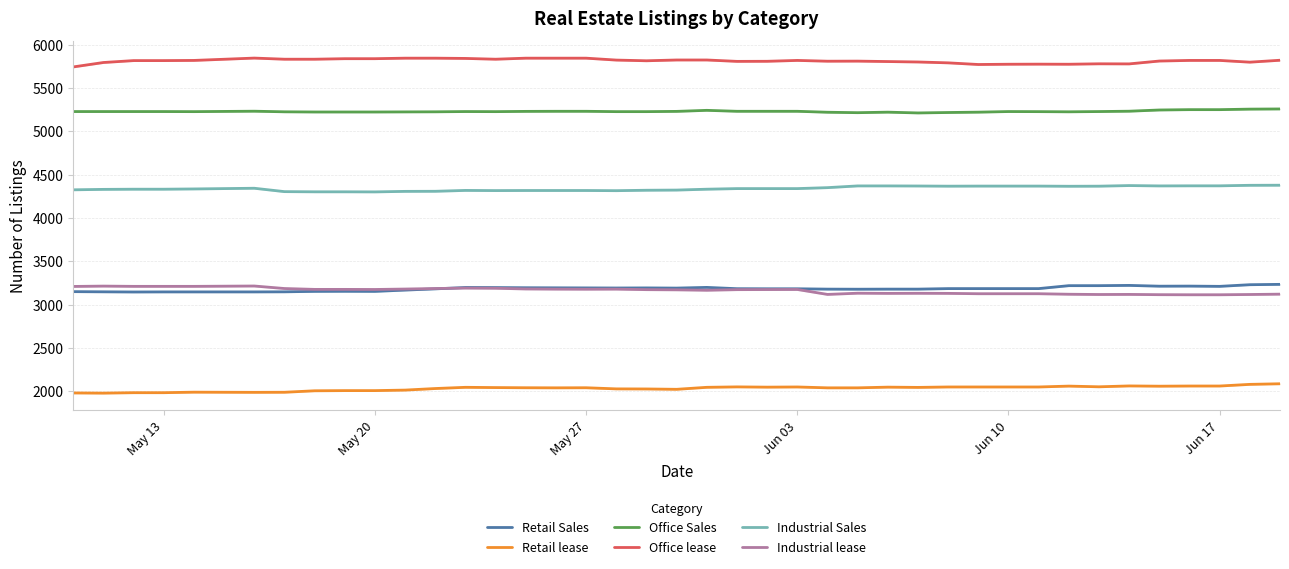

What is the maximum value for Industrial lease?

3214